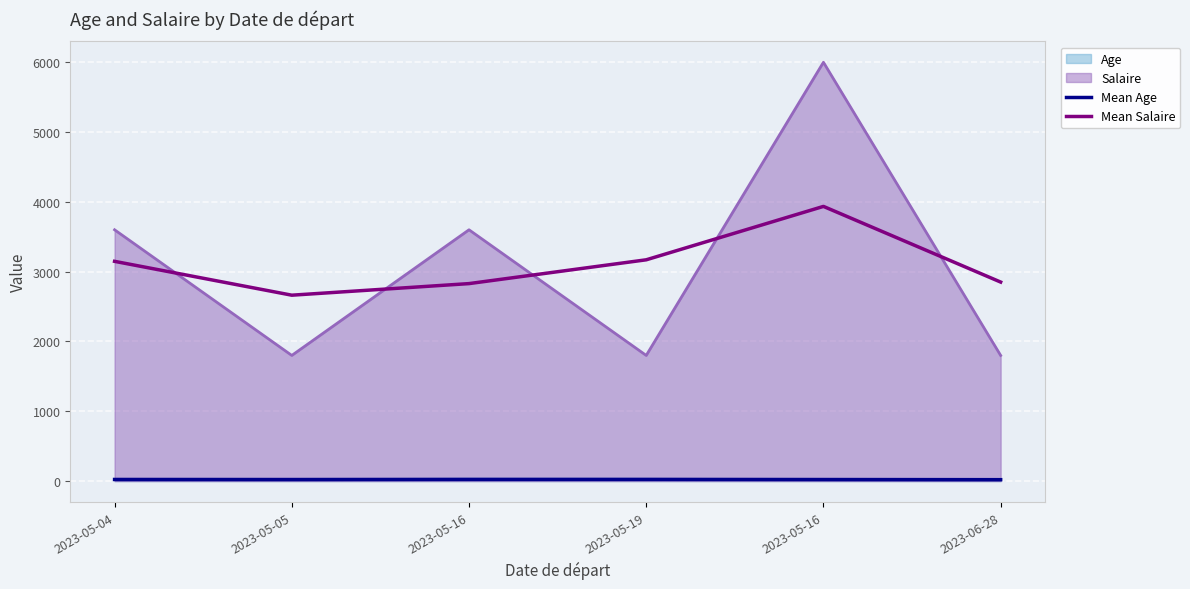

True or false: Mean Age and Mean Salaire intersect in this chart.

False